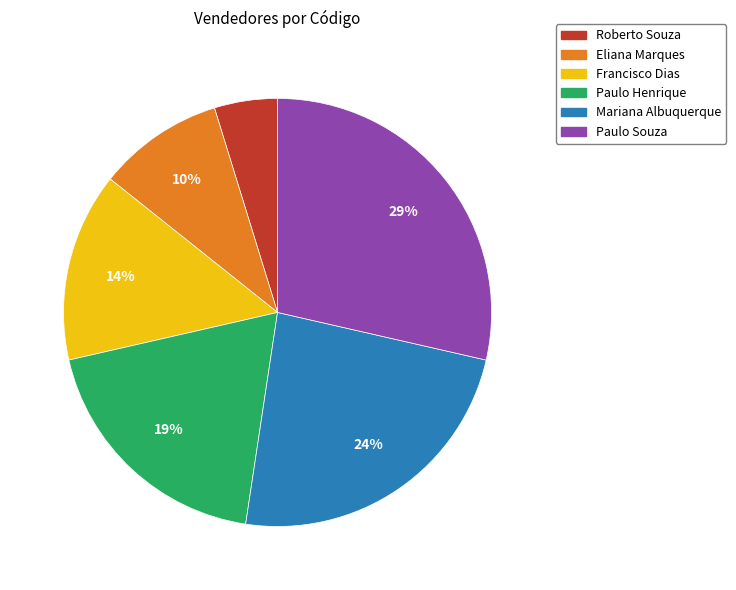

To the nearest percent, what percentage of the pie is Mariana Albuquerque?

24%